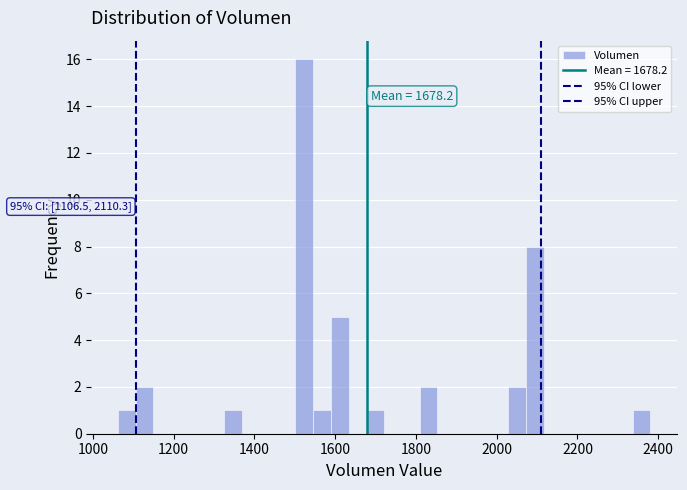

Read against the x-axis, roughly where is the centre of the tallest bar?

1520